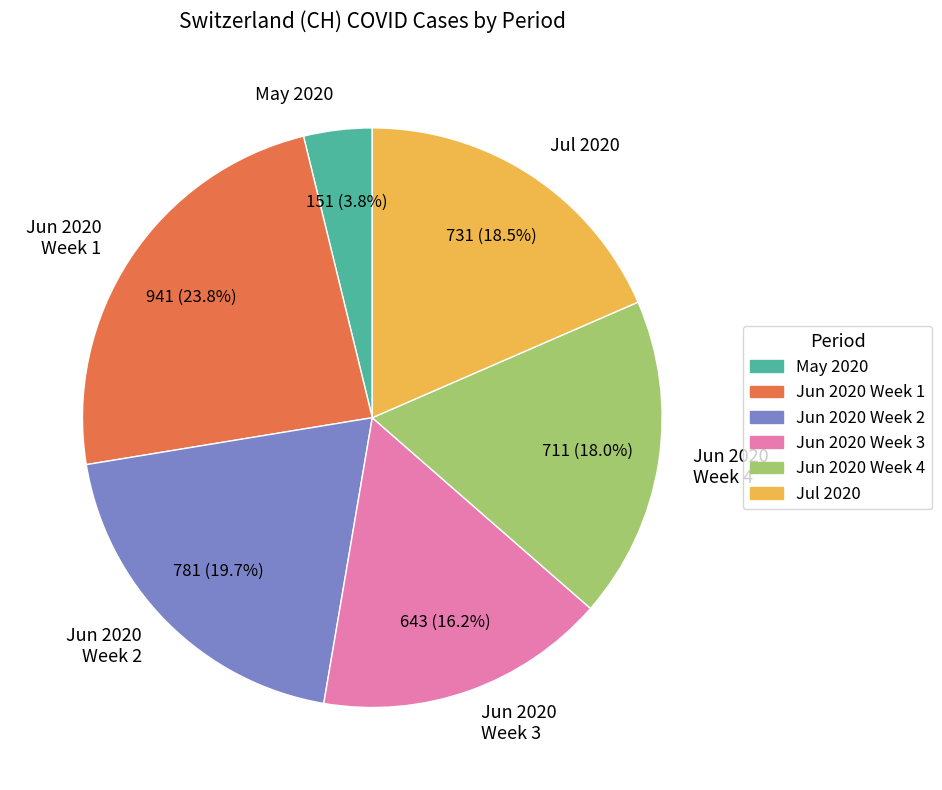

Which has a higher value, Jun 2020 Week 1 or Jun 2020 Week 4?

Jun 2020 Week 1